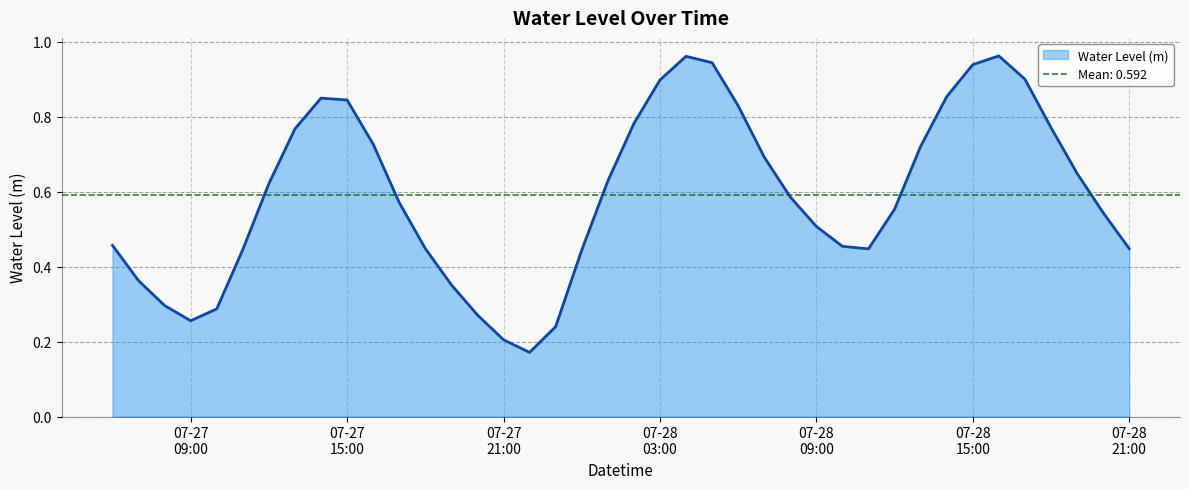

Reading right to left, what are all the values shown in this chart?

0.4	0.5	0.6	0.8	0.9	1.0	0.9	0.9	0.7	0.6	0.4	0.5	0.5	0.6	0.7	0.8	0.9	1.0	0.9	0.8	0.6	0.4	0.2	0.2	0.2	0.3	0.4	0.4	0.6	0.7	0.8	0.8	0.8	0.6	0.4	0.3	0.3	0.3	0.4	0.5